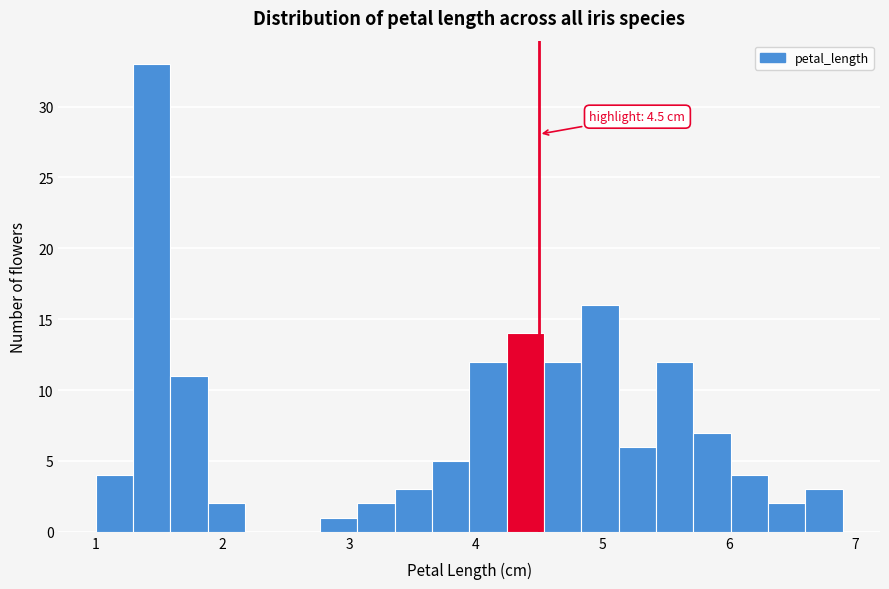

Around what value on the x-axis is the tallest bar? Give the approximate position of its centre, as read against the axis.

1.4